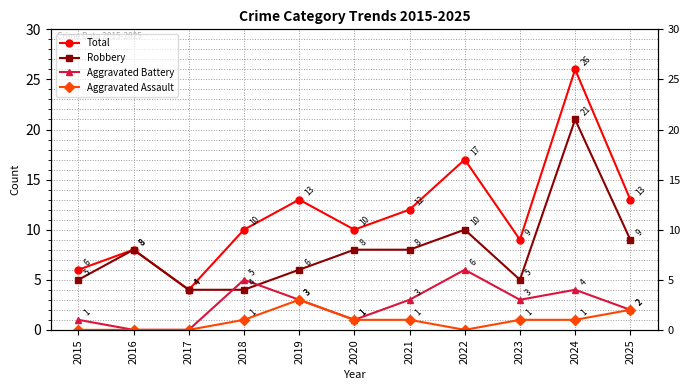

True or false: Aggravated Assault has a value of 1 at 2020.

True